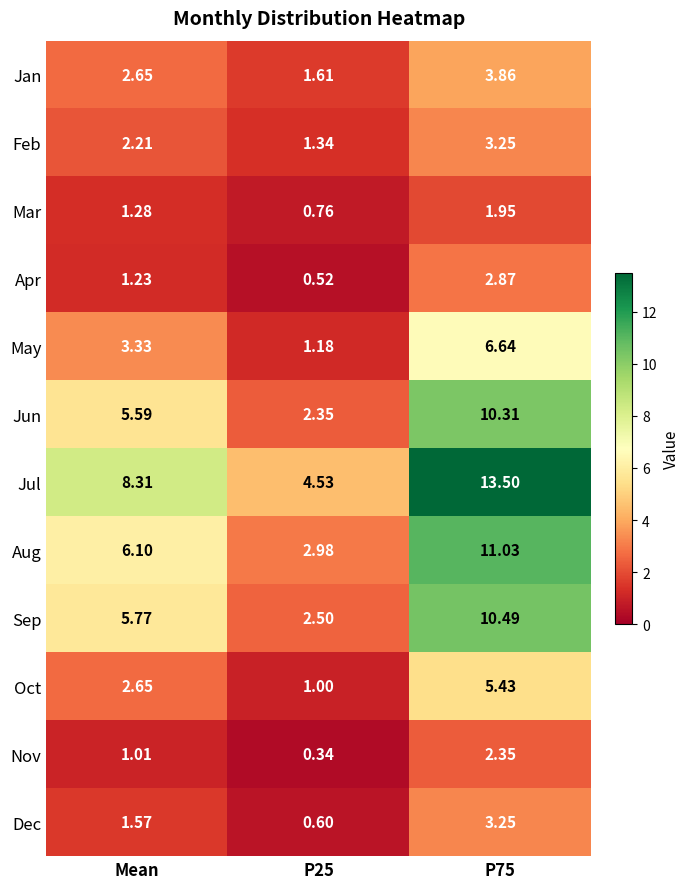

Which series has the largest total across all categories?

Jul